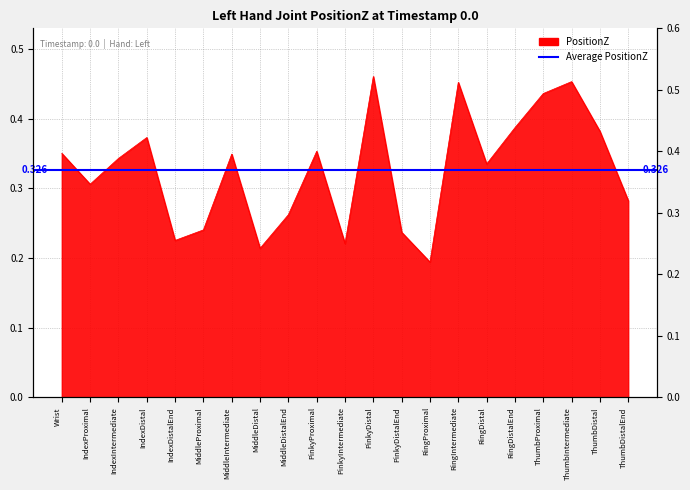

What is the sum of the values at RingProximal and PinkyIntermediate?

0.4